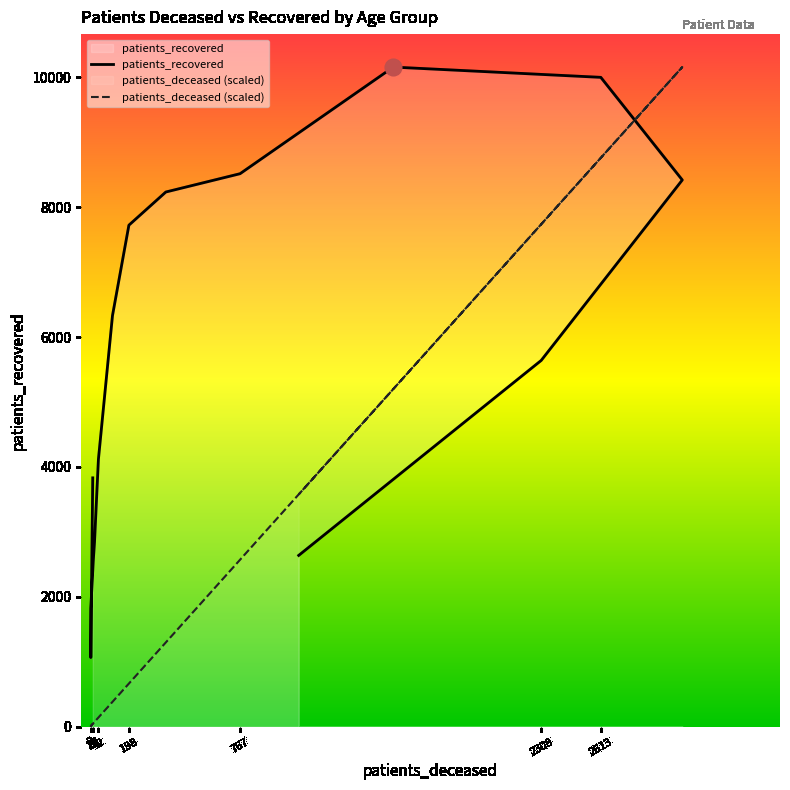

At which category does the chart reach its minimum across all series?

3